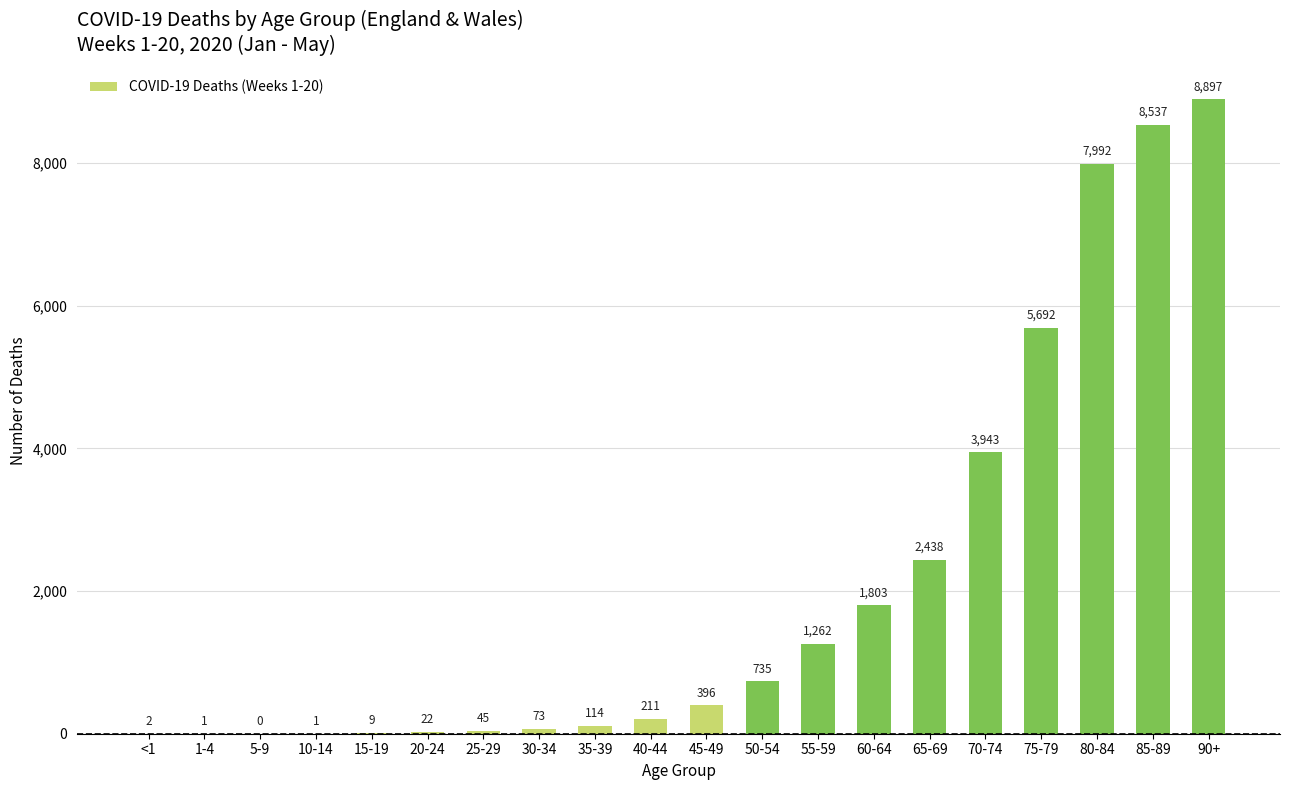

Reading right to left, transcribe all the data shown in this chart.

8897	8537	7992	5692	3943	2438	1803	1262	735	396	211	114	73	45	22	9	1	0	1	2